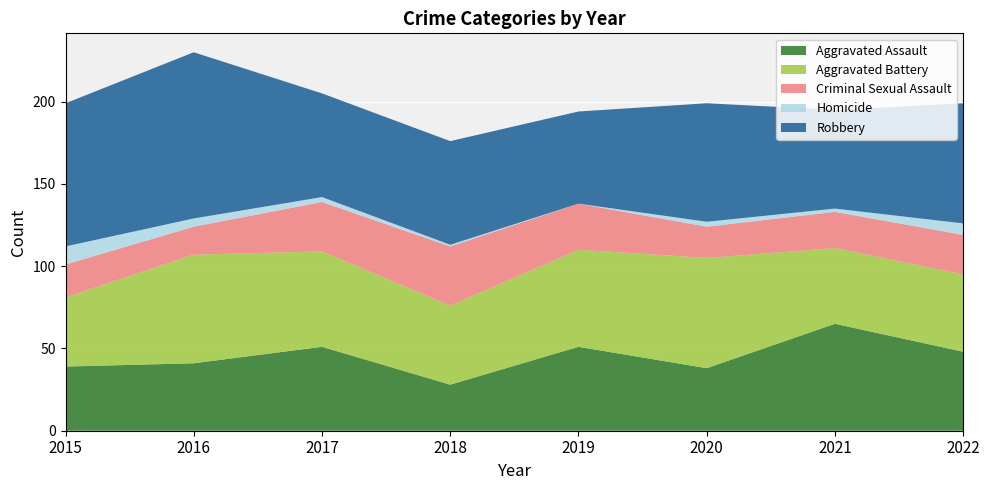

Reading left to right, list all the values displayed in this chart.

Aggravated Assault: 39	41	51	28	51	38	65	48
Aggravated Battery: 42	66	58	48	59	67	46	47
Criminal Sexual Assault: 20	17	30	36	28	19	22	24
Homicide: 11	5	3	1	0	3	2	7
Robbery: 87	101	63	63	56	72	60	73